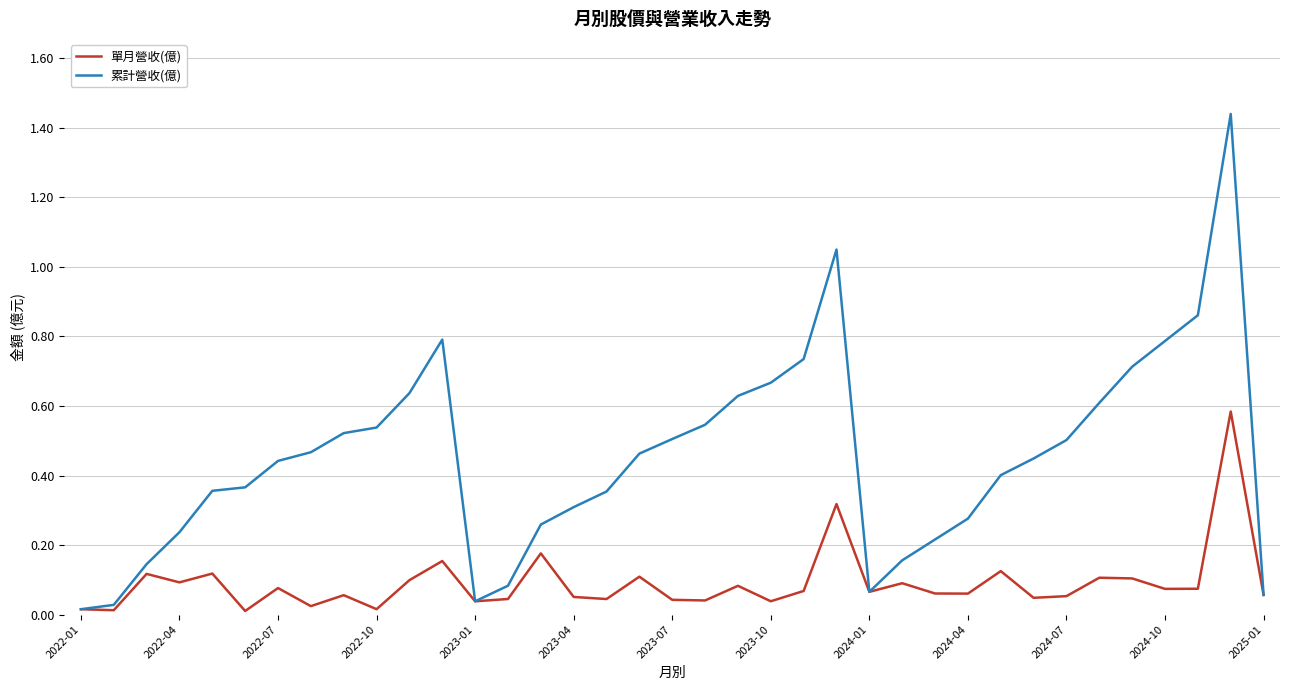

List the series in order of their overall mean, highest first.

累計營收(億), 單月營收(億)